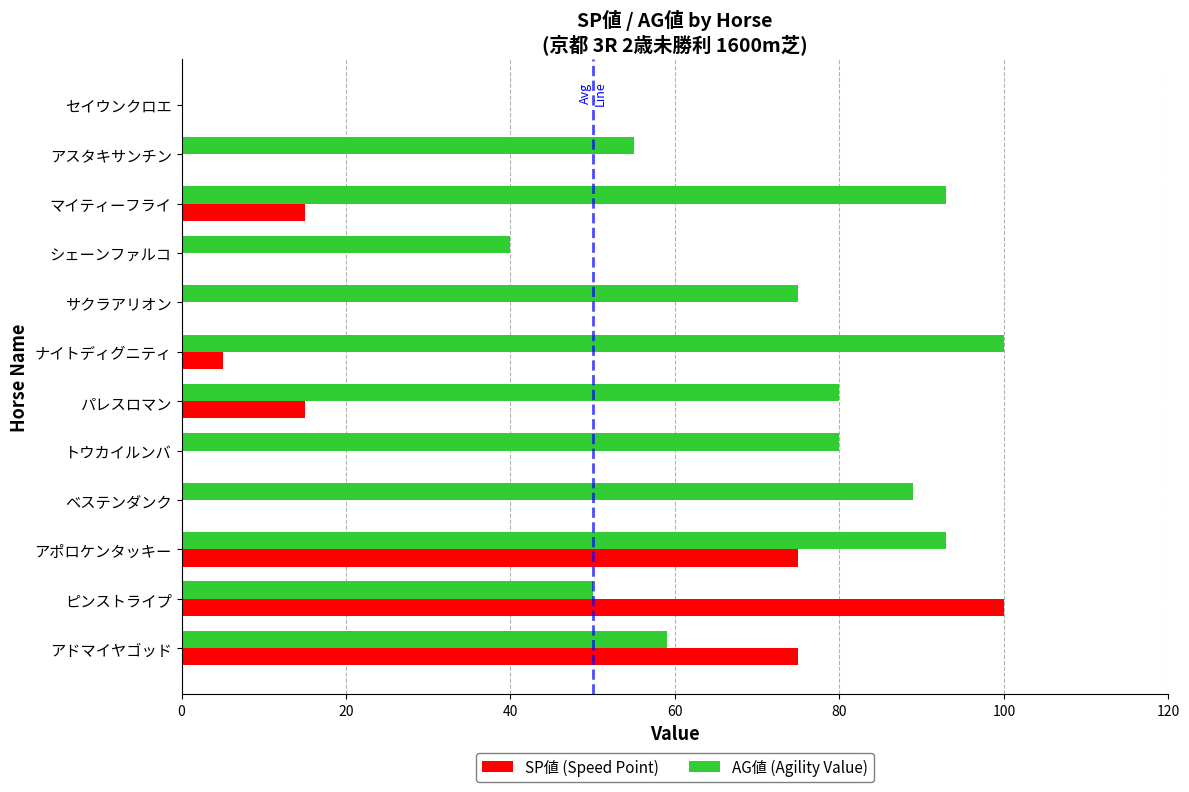

What is the greatest value displayed?

100